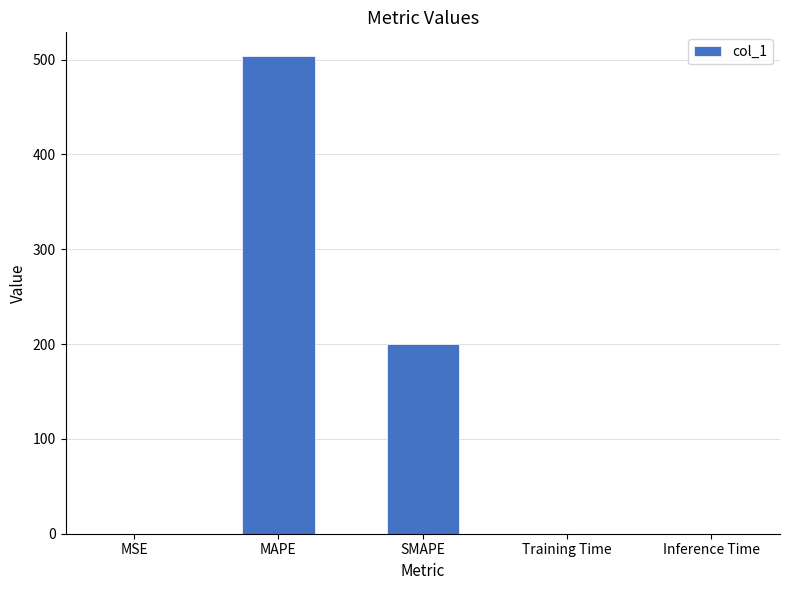

What is the change in value from MAPE to SMAPE?

-303.5